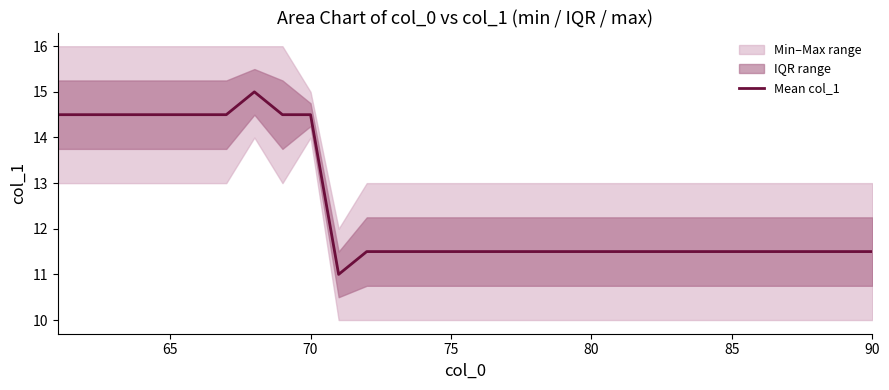

What is the minimum value for Mean col_1?

11.0